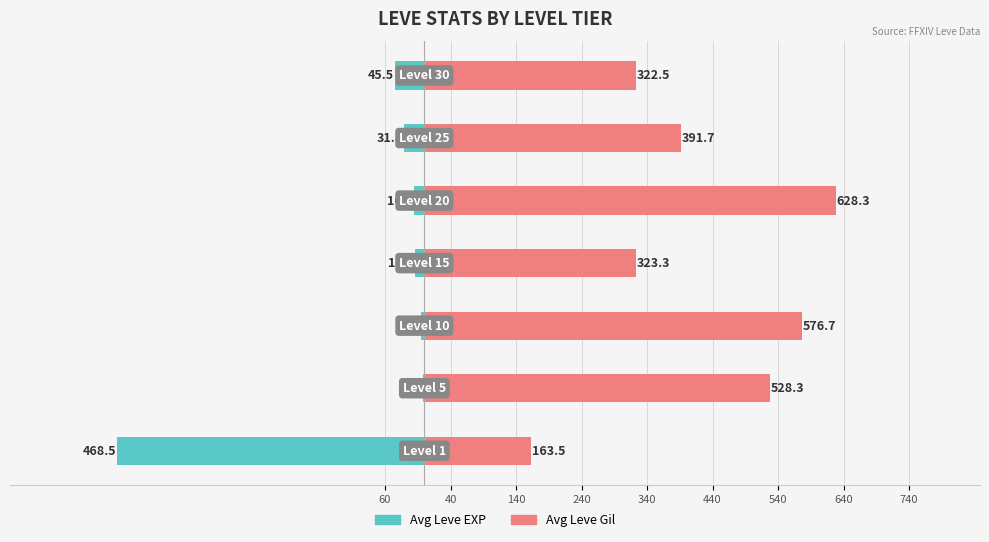

What is the sum of all Avg Leve Gil values?

2934.3